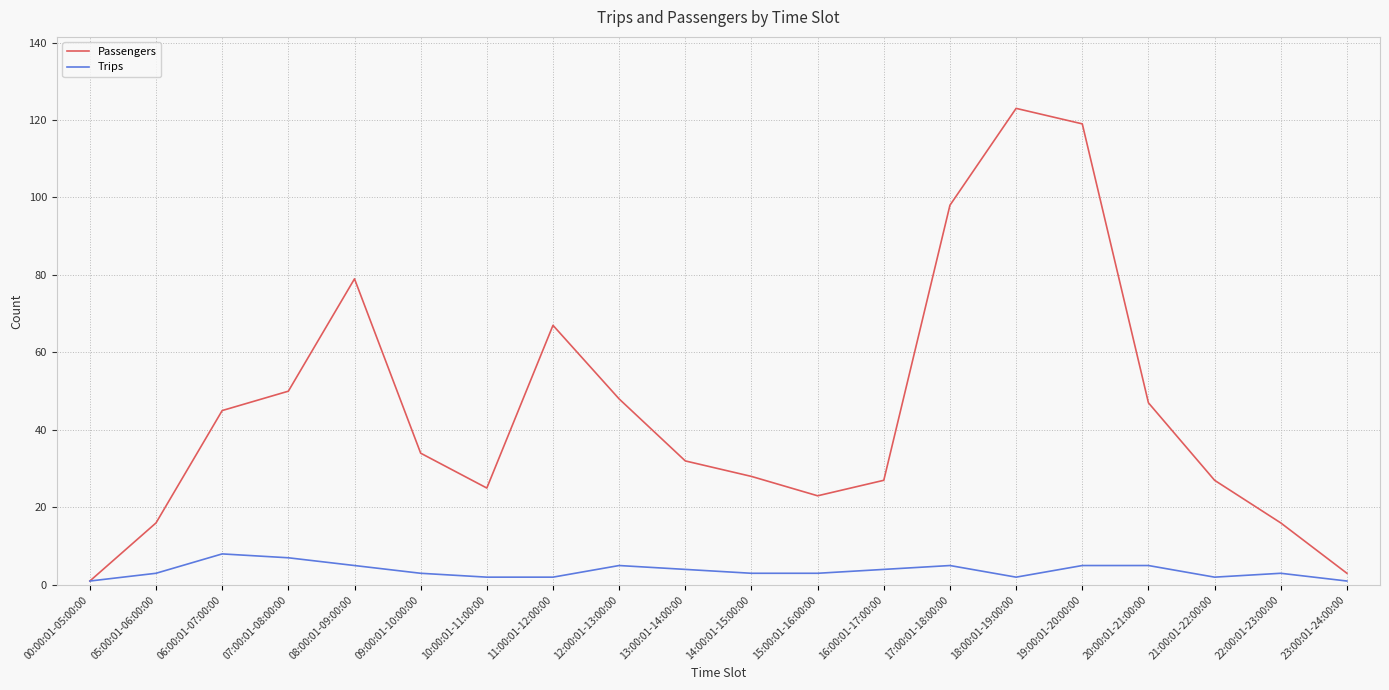

Is it true that Passengers equals 16 at 05:00:01-06:00:00?

True